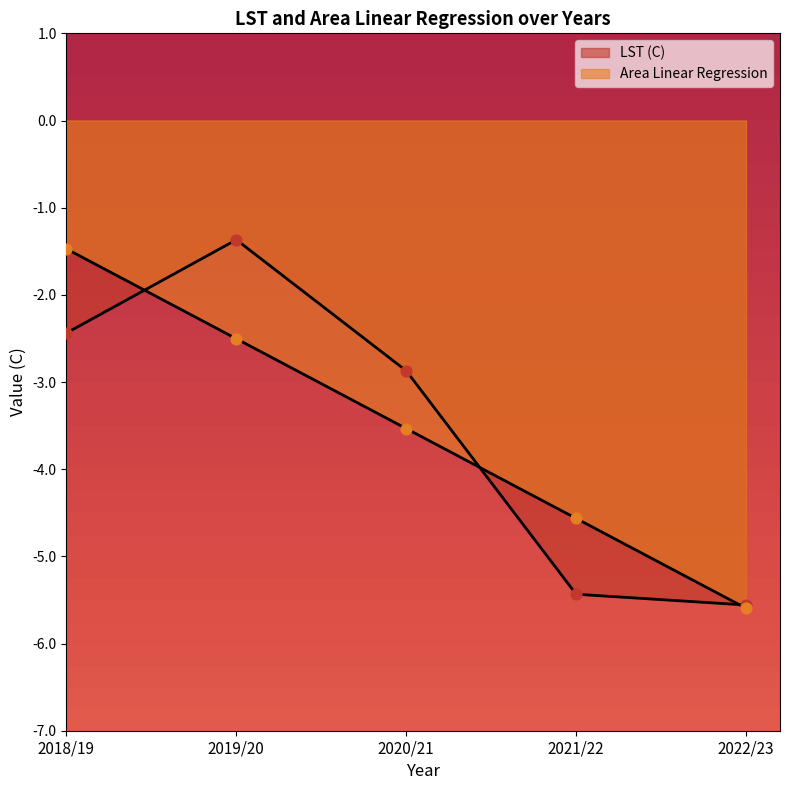

What are all the series names shown in the legend?

LST (C), Area Linear Regression